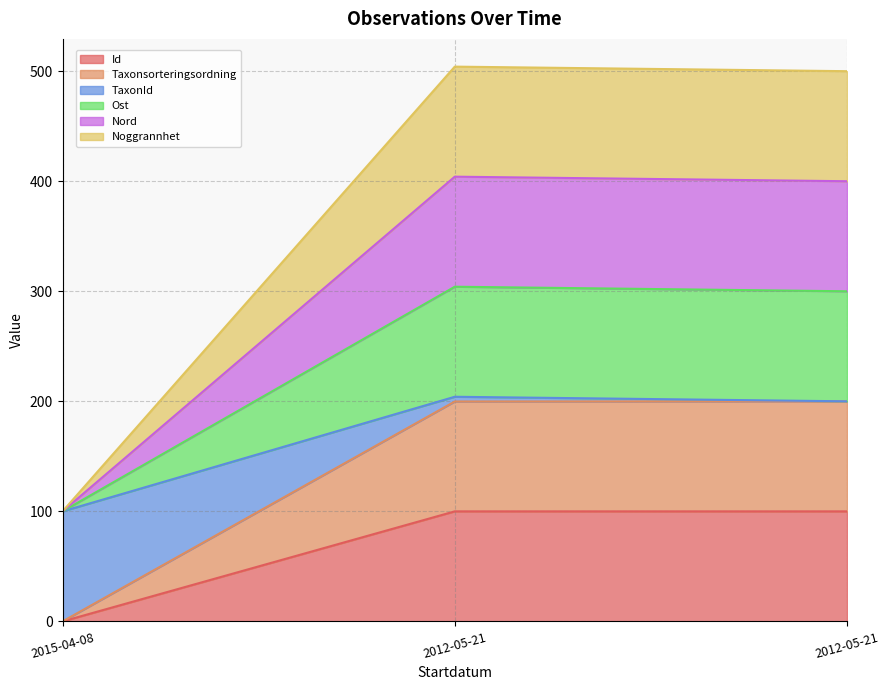

Which series has the widest spread of values?

TaxonId